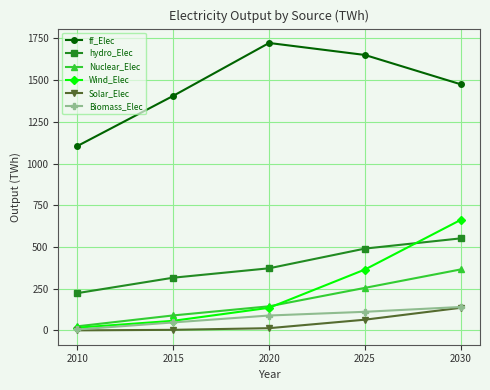

The hydro_Elec series shows 490.1 at 2025. True or false?

True